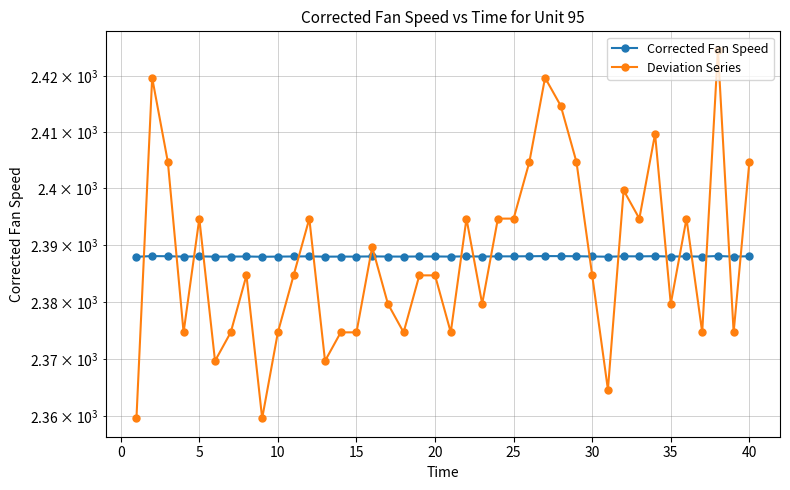

At how many categories does at least one series exceed 2380?

40